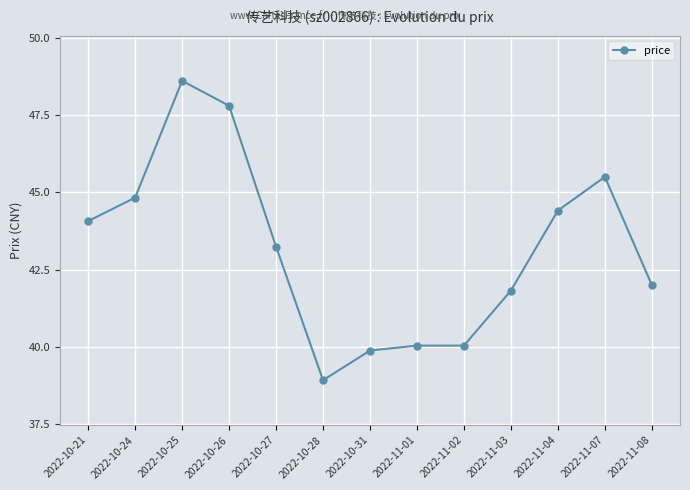

Read the value at 2022-11-03.

41.8